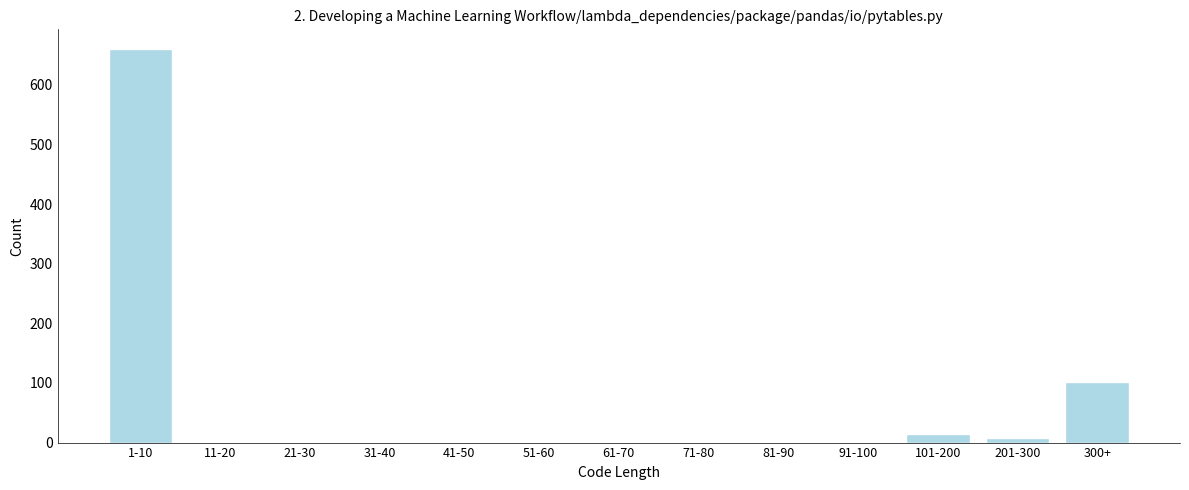

Reading right to left, list all the values displayed in this chart.

300+=102	201-300=8	101-200=14	91-100=0	81-90=0	71-80=0	61-70=0	51-60=0	41-50=0	31-40=0	21-30=0	11-20=0	1-10=660